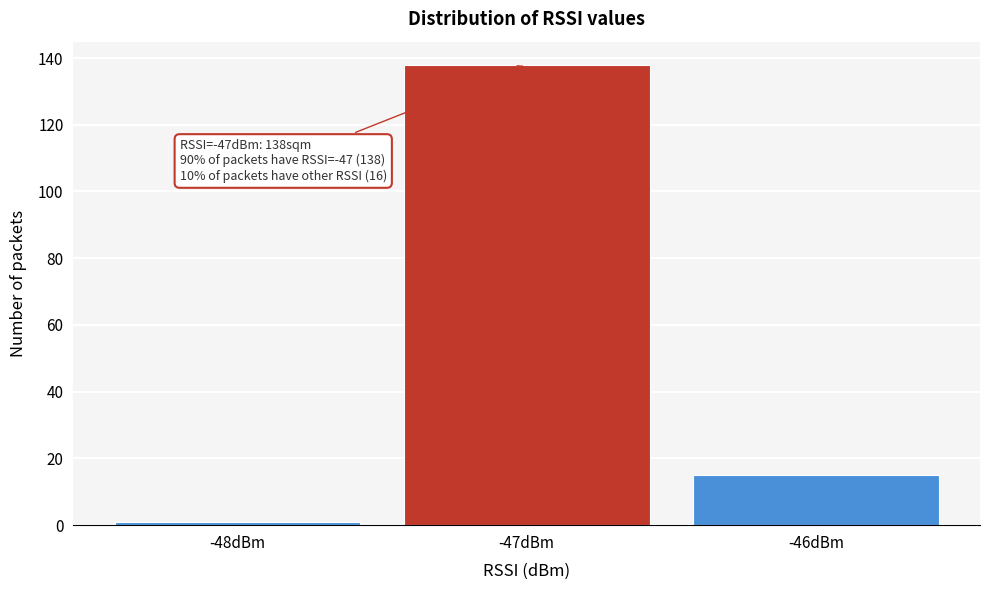

Reading left to right, extract all data points from this chart.

1	138	15